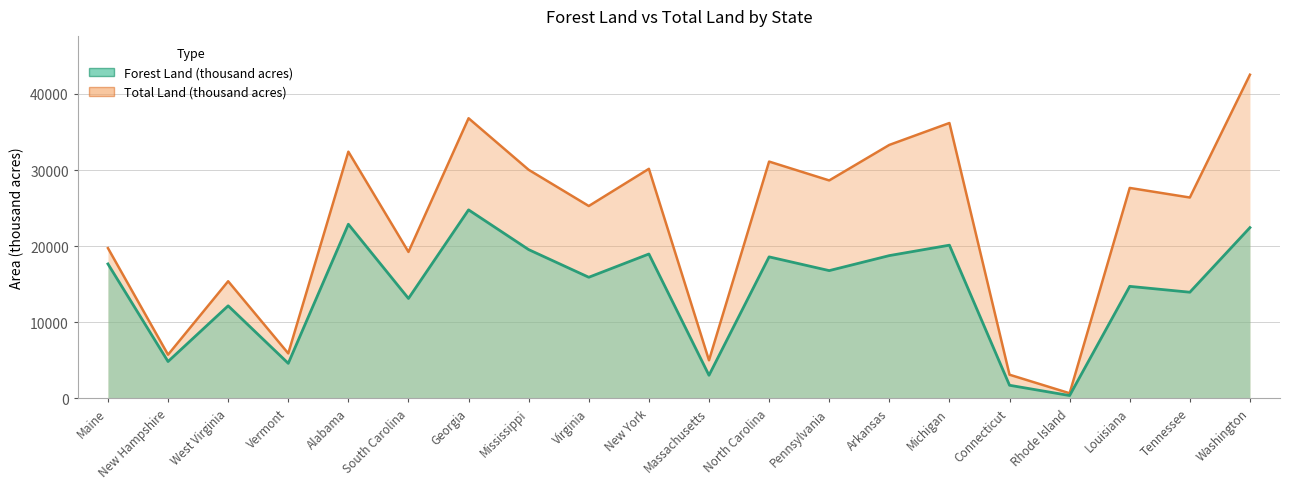

True or false: Total Land (thousand acres) and Forest Land (thousand acres) cross at least once.

False